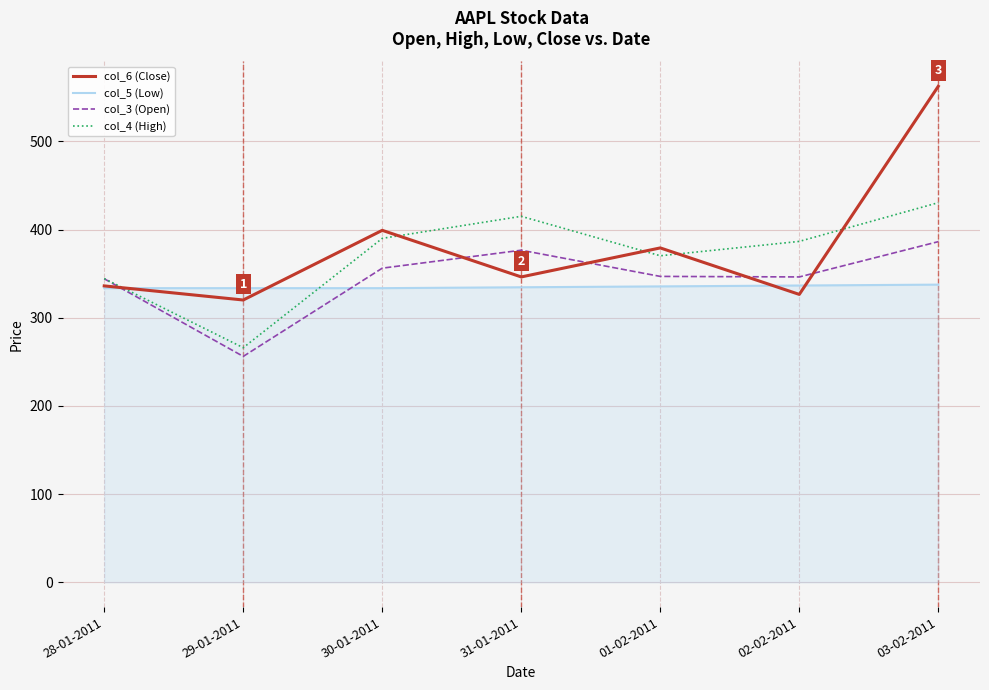

What is the difference between the highest and lowest values at 03-02-2011?

224.9